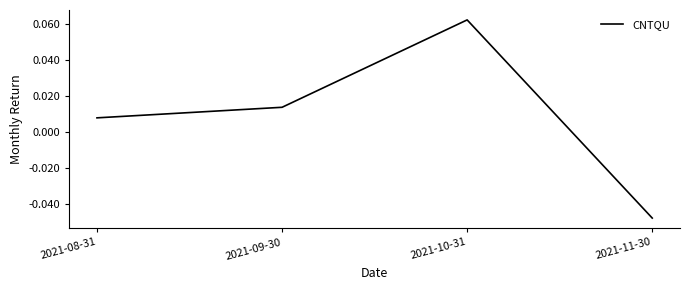

What is the change in value from 2021-08-31 to 2021-10-31?

+0.1